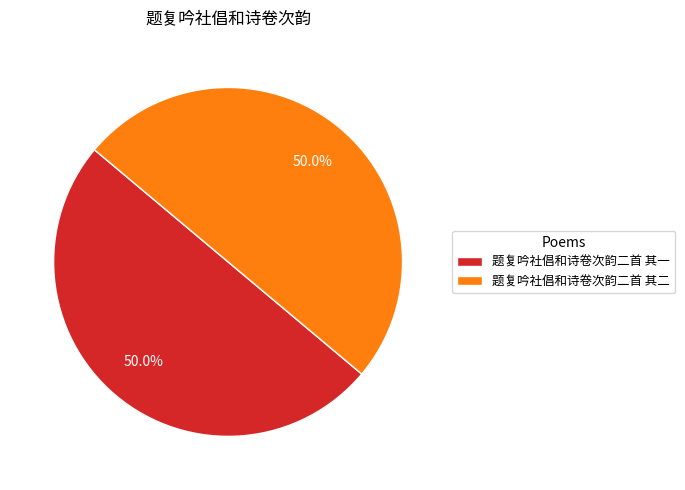

Do 题复吟社倡和诗卷次韵二首 其一 and 题复吟社倡和诗卷次韵二首 其二 together represent more than half of the pie?

Yes